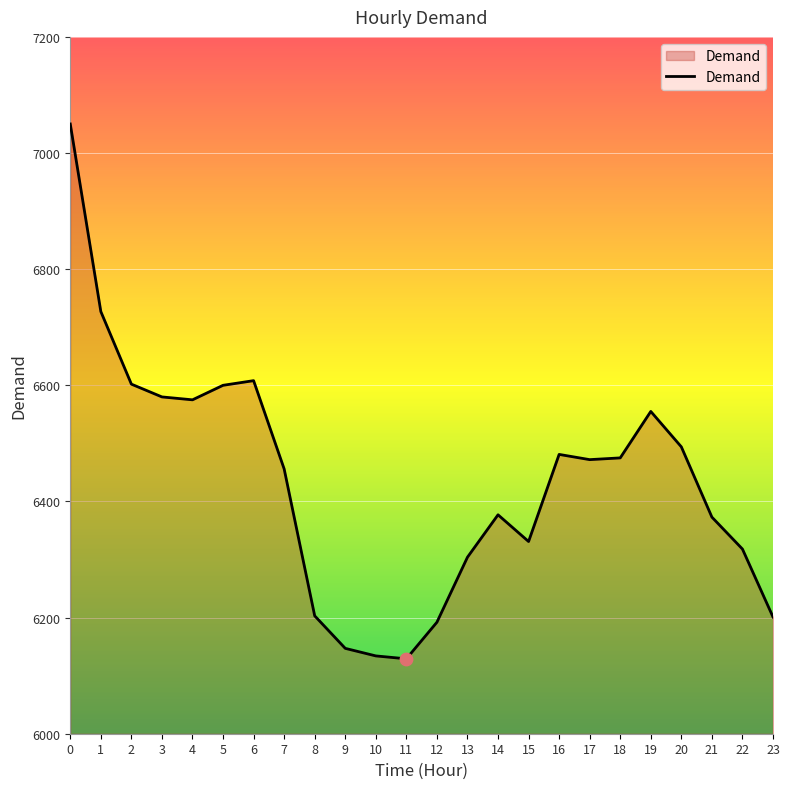

What is the change in value from 18 to 23?

-274